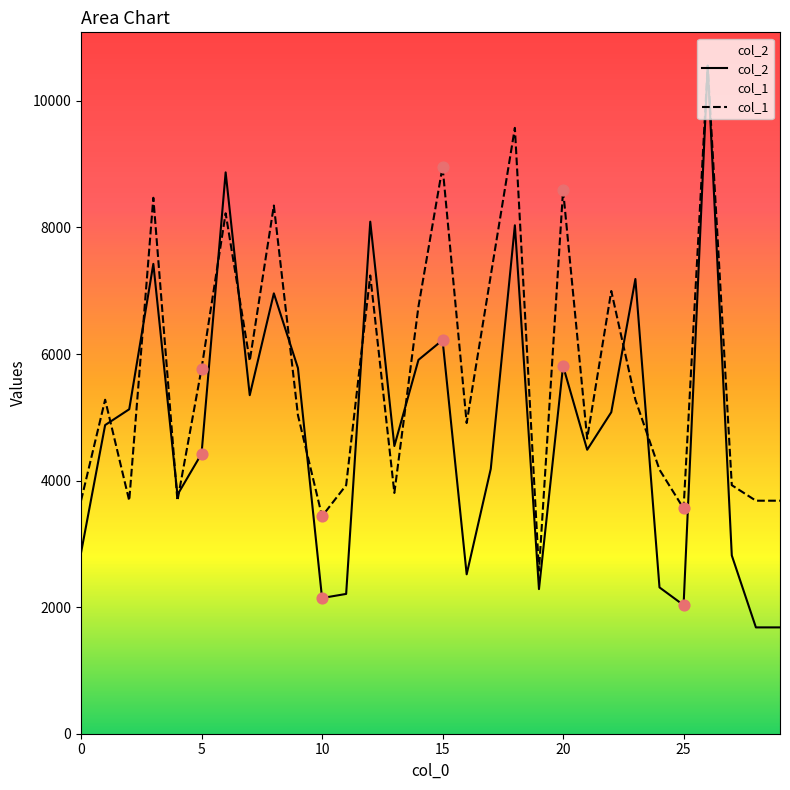

Which series has the largest total across all categories?

col_1